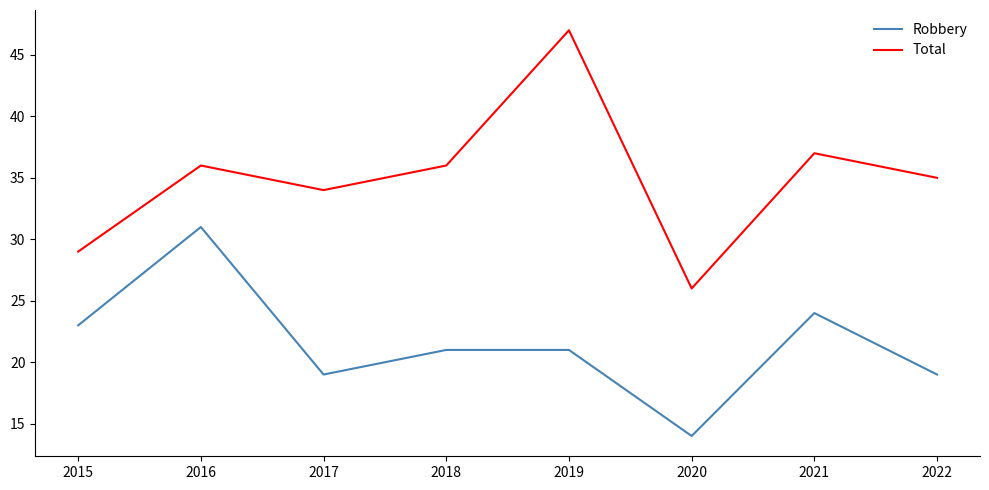

What is the total value across all series at 2019?

68